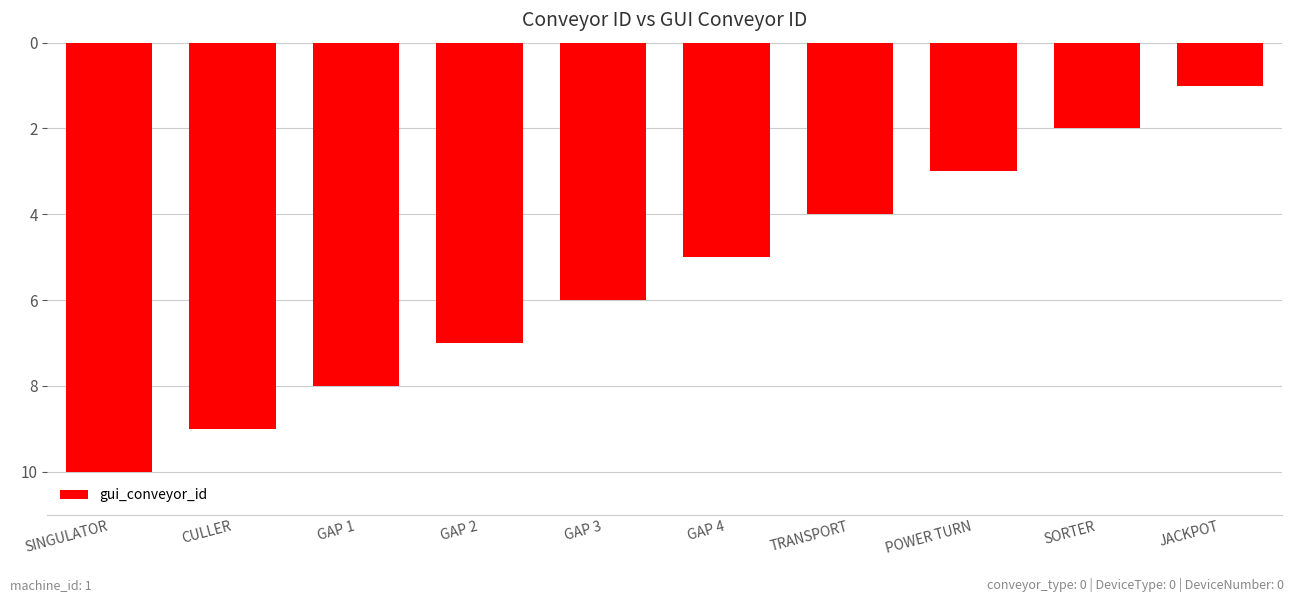

Is it true that the value at JACKPOT is -1?

True